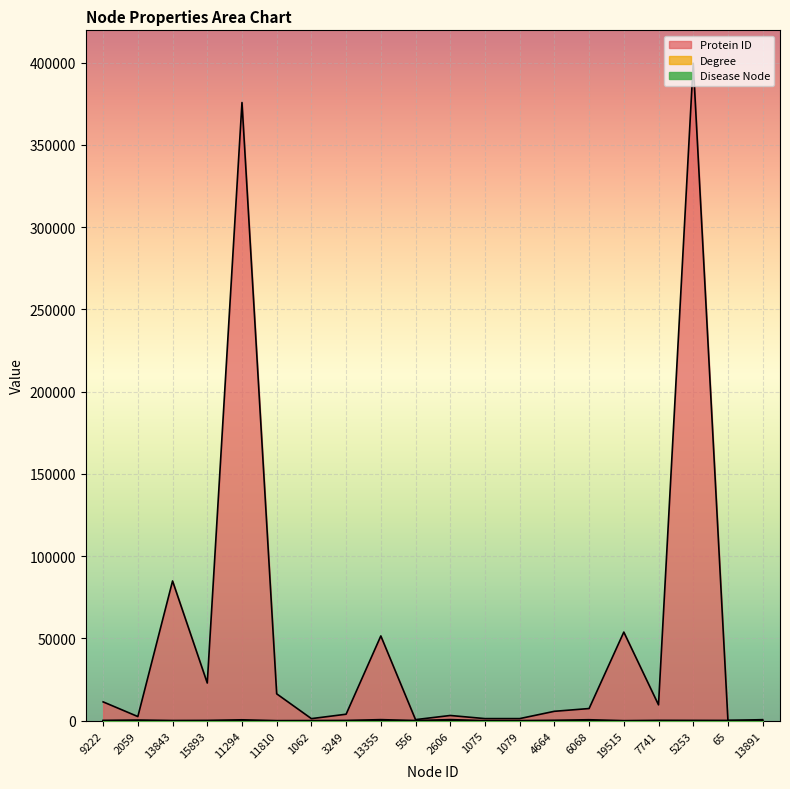

Reading left to right, transcribe all the data shown in this chart.

Protein ID: 11461	2534	84959	22919	375791	16348	1277	3959	51547	667	3192	1290	1294	5728	7415	53885	9657	399687	153	649
Degree: 181	410	112	177	568	12	56	148	666	82	691	9	27	246	610	10	213	183	153	19
Disease Node: 0	0	0	0	0	0	1	0	0	1	0	1	1	0	0	0	0	0	0	0